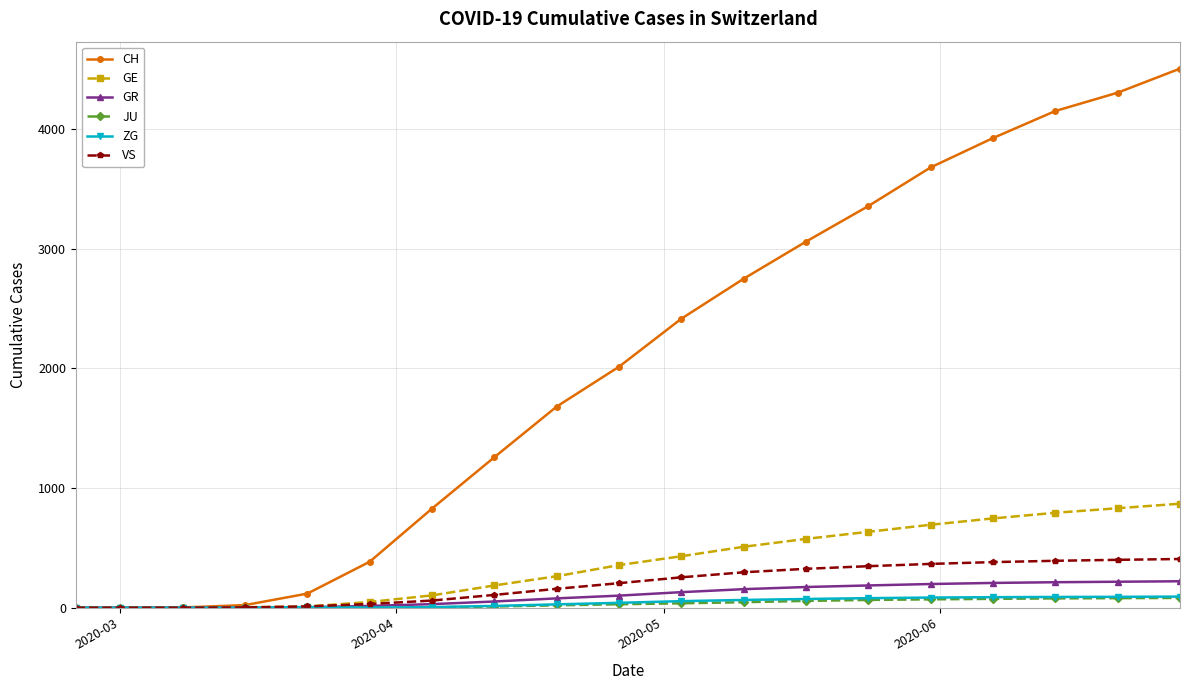

What is the greatest value displayed?

4503